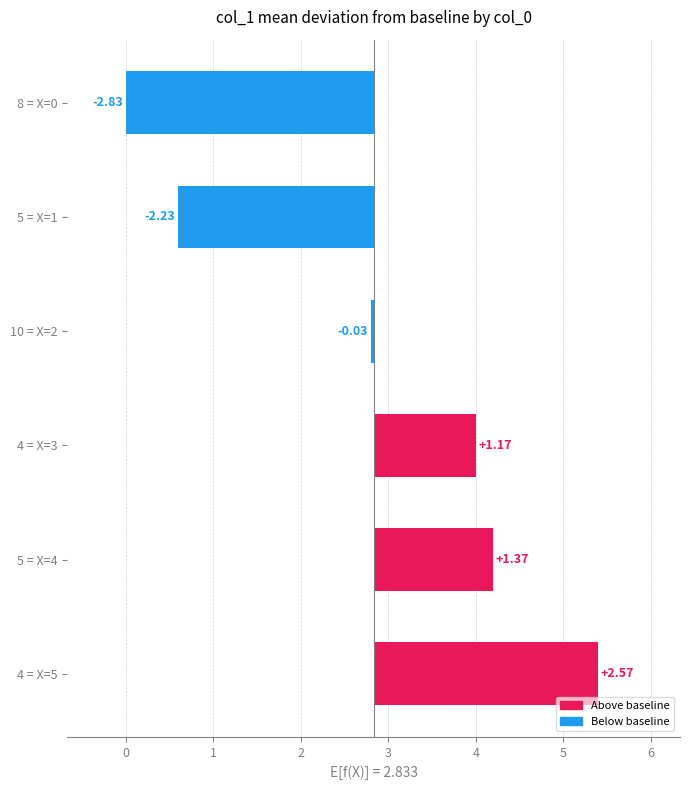

Which has a higher value, 10 = X=2 or 8 = X=0?

10 = X=2